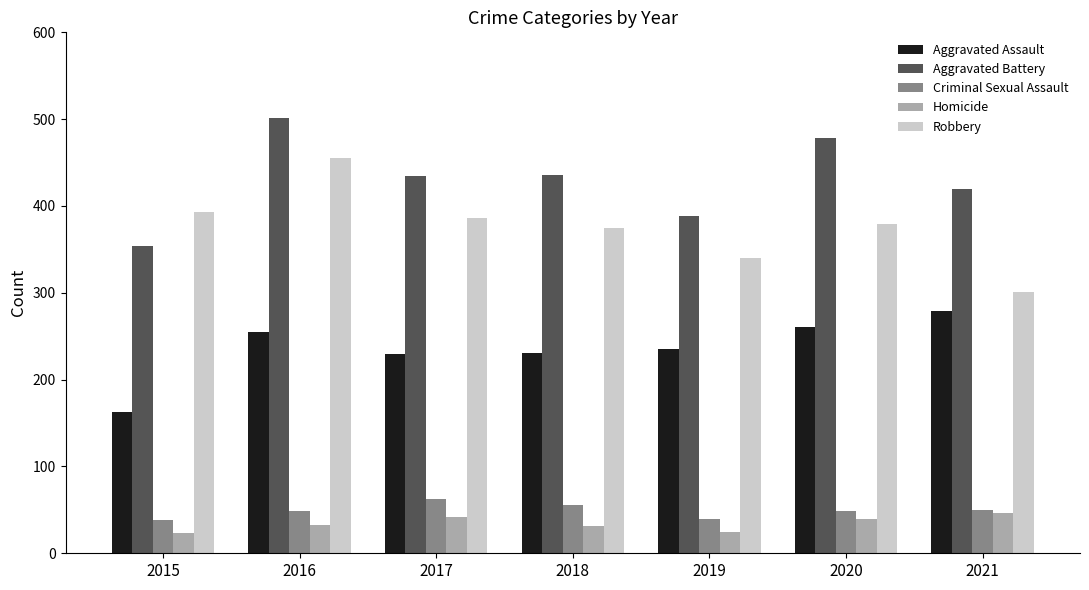

How many values in the Robbery series are below 379?

3